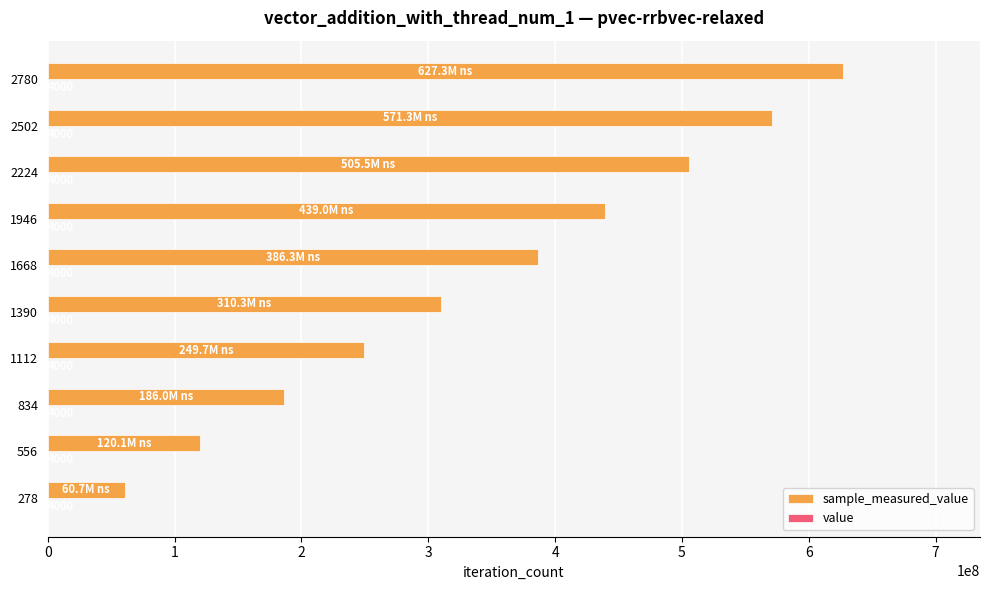

What is the lowest value of the value series?

0.3